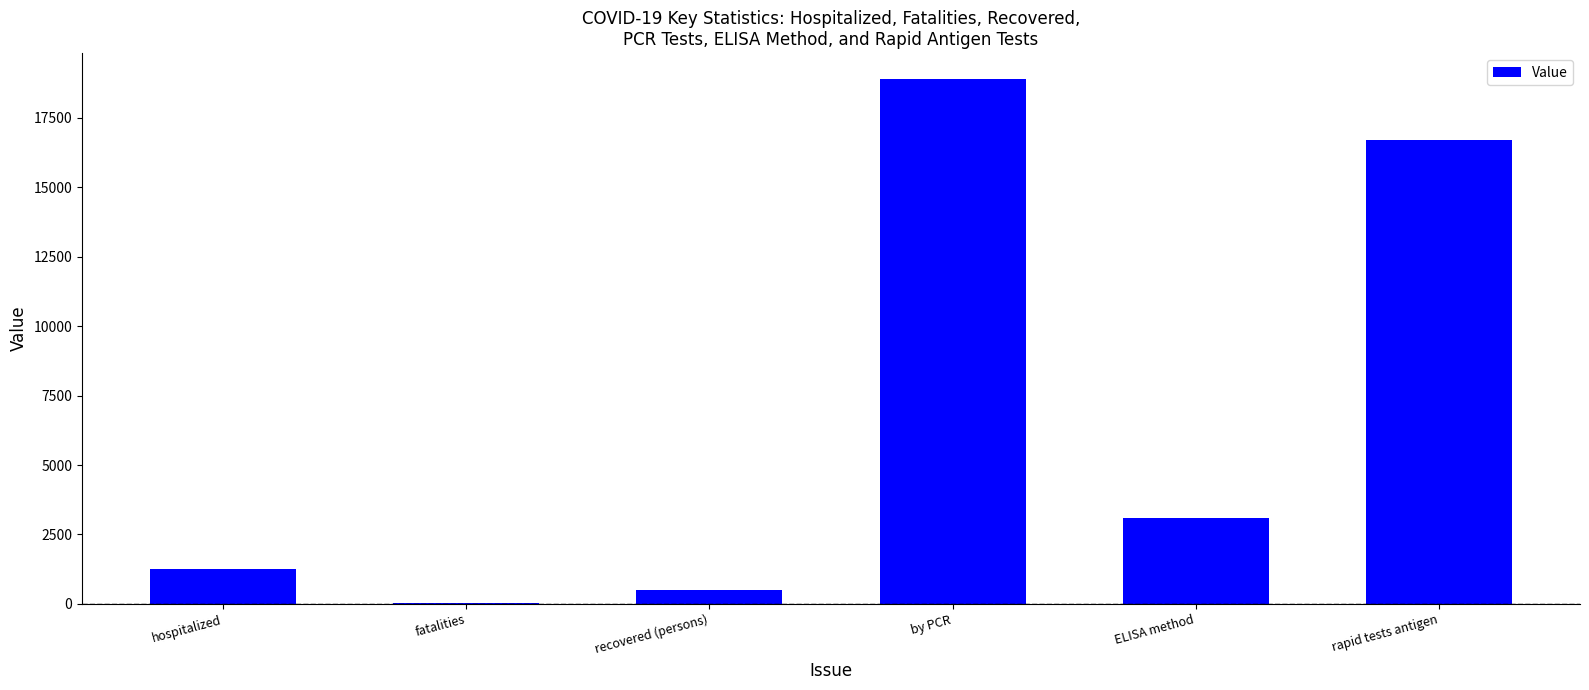

Which label corresponds to the largest value in the chart?

by PCR